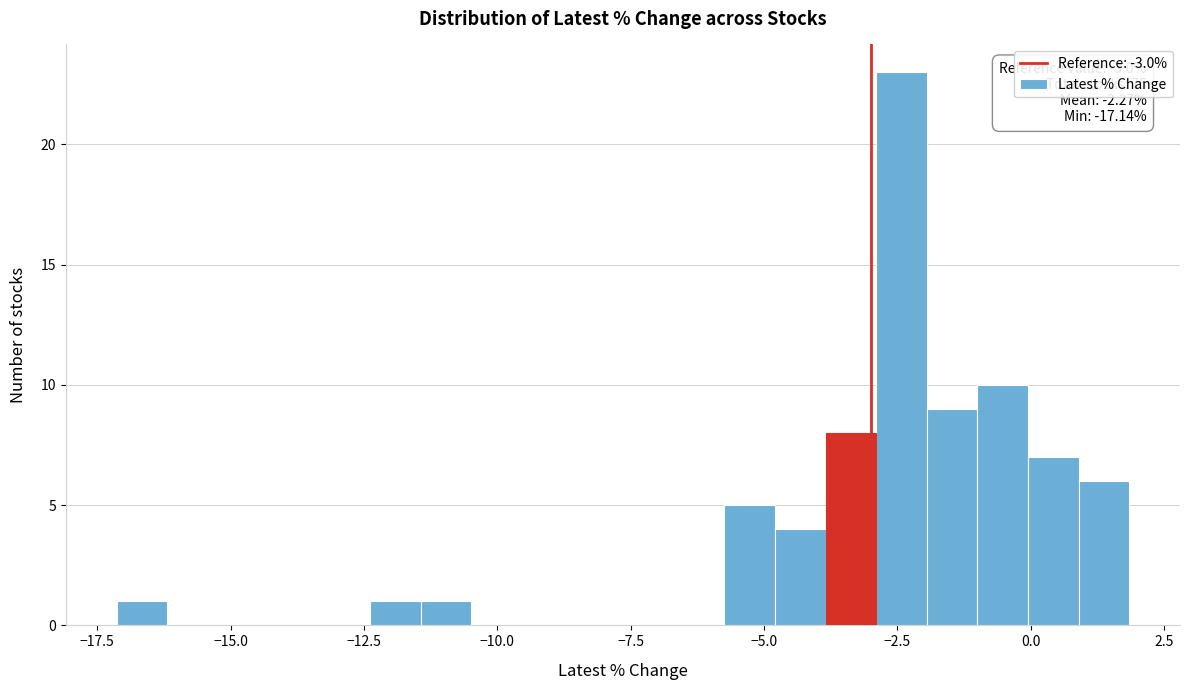

Read against the x-axis, roughly where is the centre of the tallest bar?

-2.5